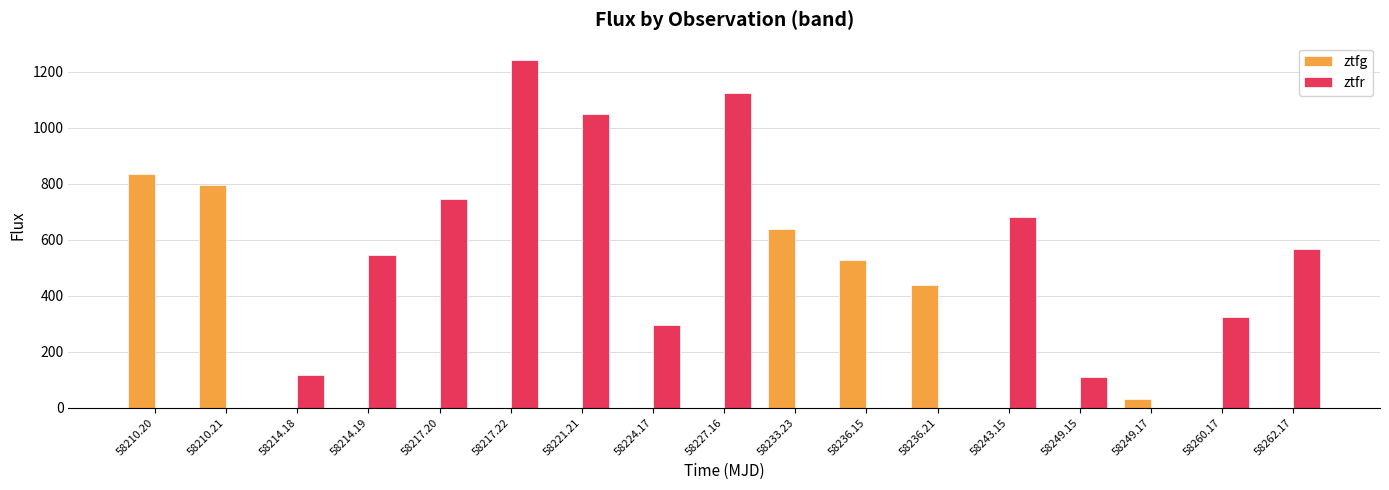

Is it true that ztfr equals -385.4 at 58236.21?

False